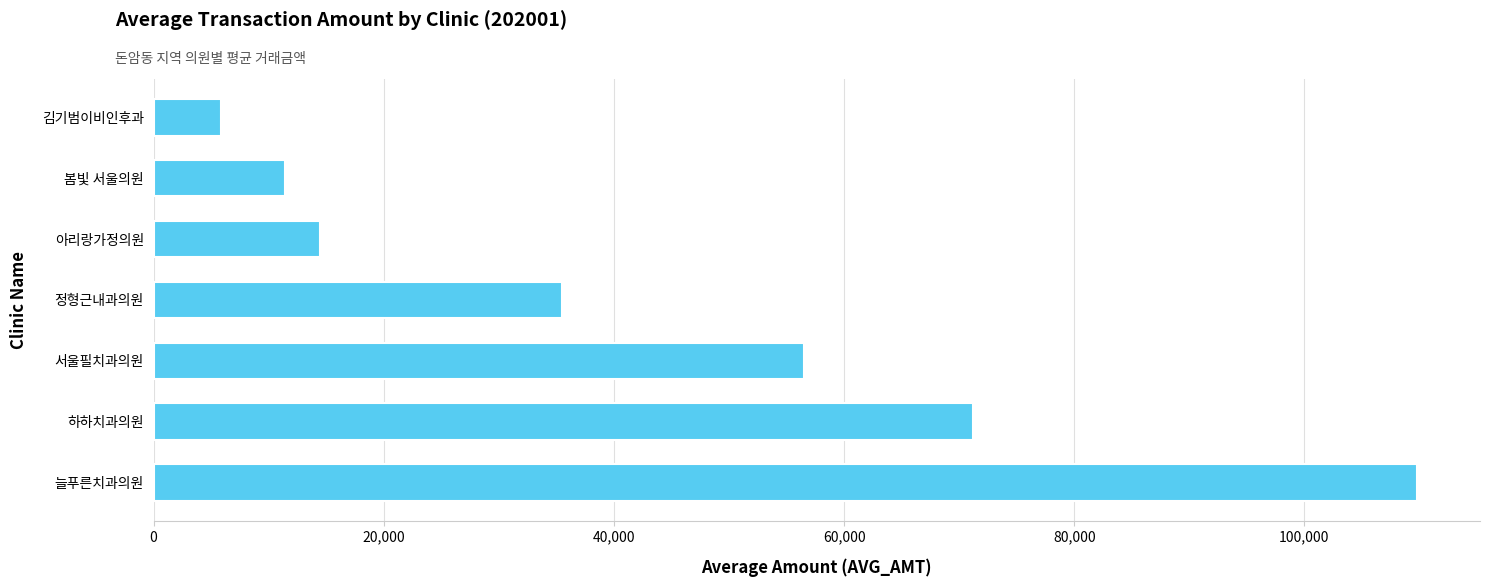

Reading top to bottom, what are all the values shown in this chart?

5826	11444	14443	35453	56527	71177	109772